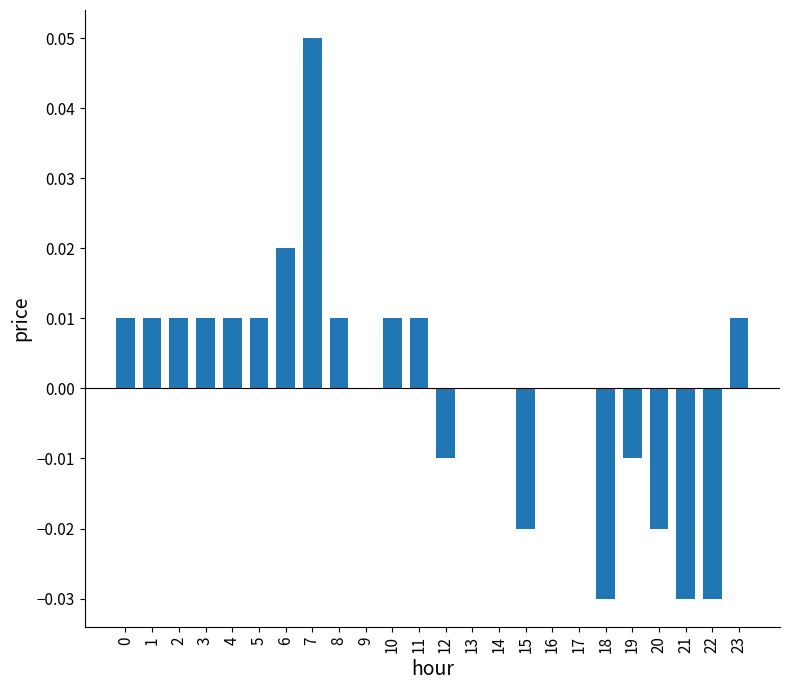

Between 9 and 15, which is larger?

9